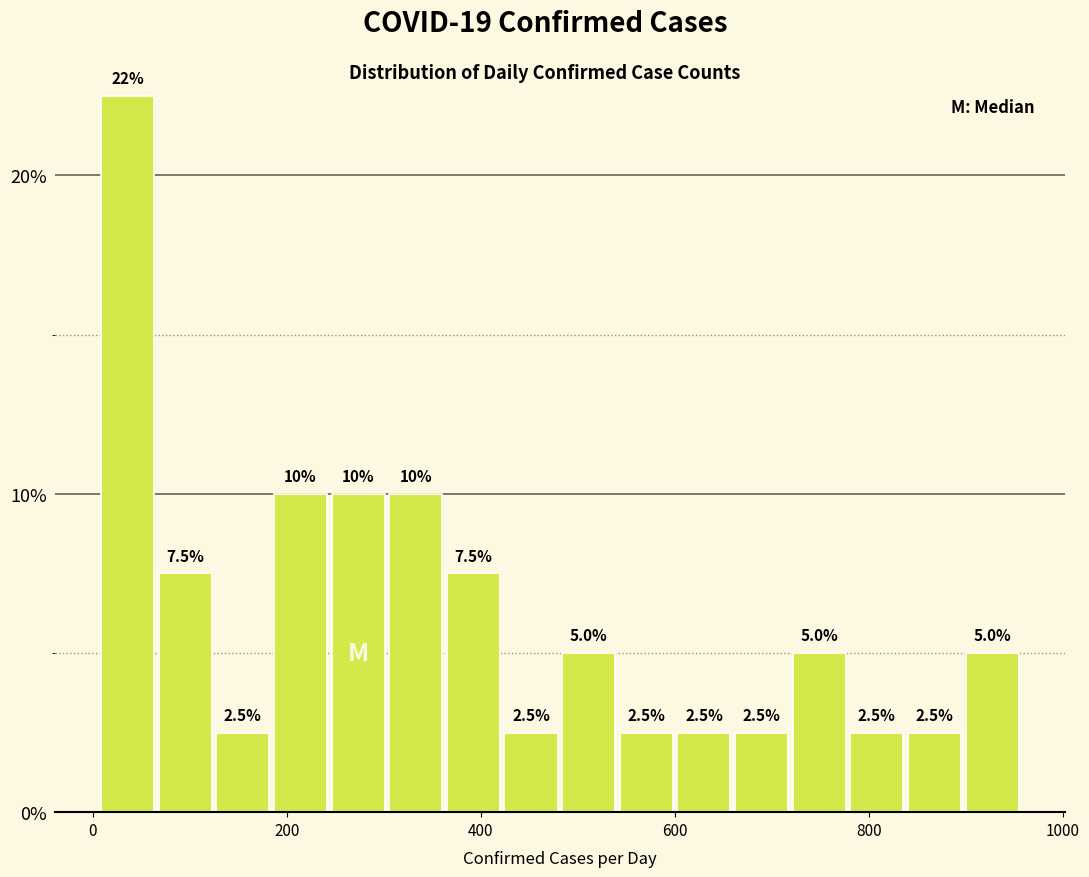

Around what value on the x-axis is the tallest bar? Give the approximate position of its centre, as read against the axis.

40